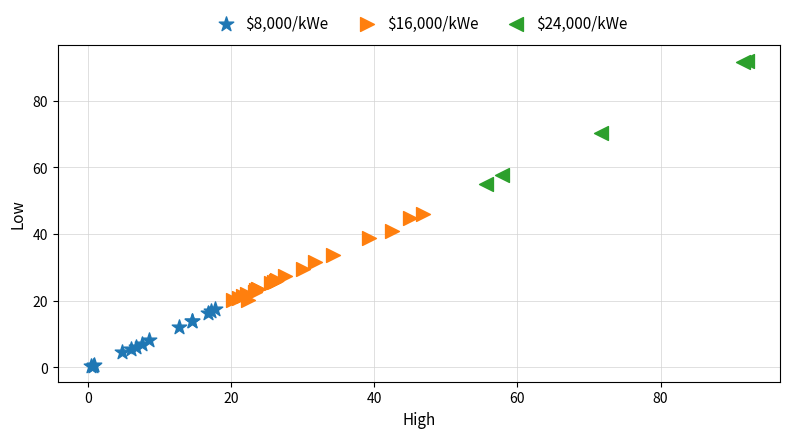

Which series contains the lowest Y value?

$8,000/kWe